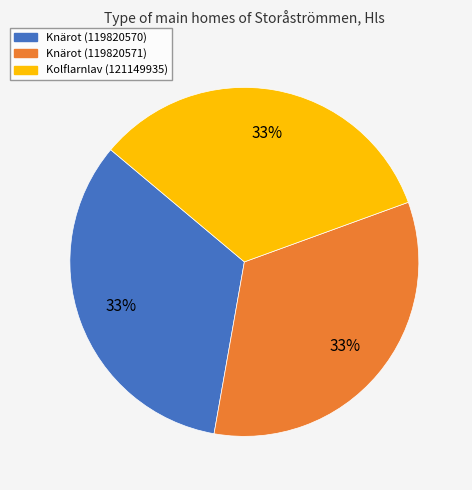

What percentage is the Knärot (119820571) slice, to the nearest percent?

33%